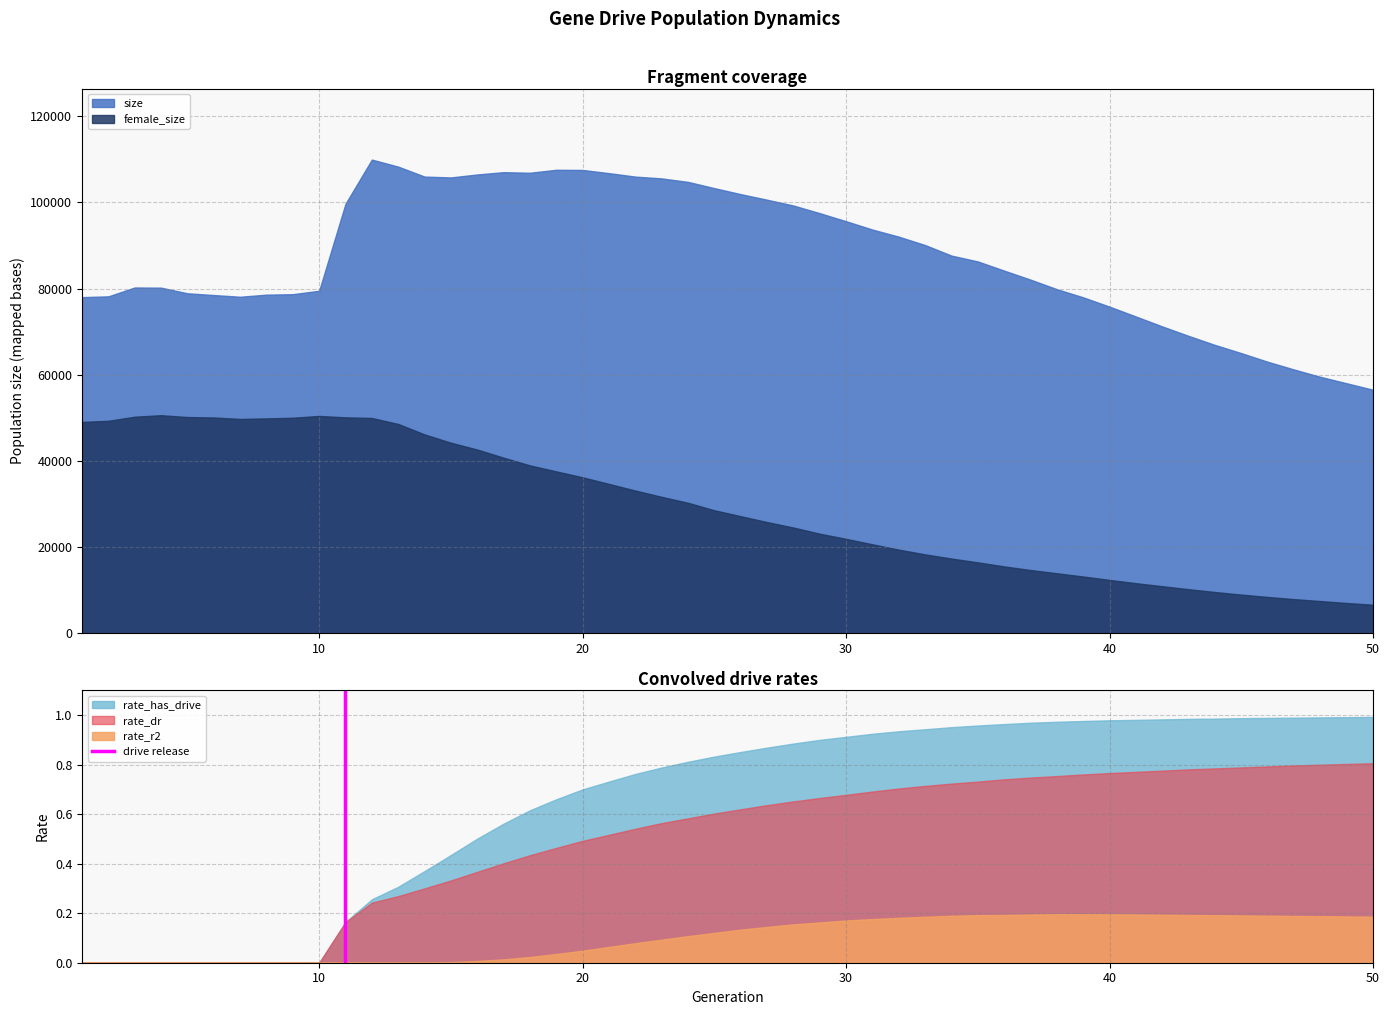

The rate_dr series shows 0.8 at 50. True or false?

True